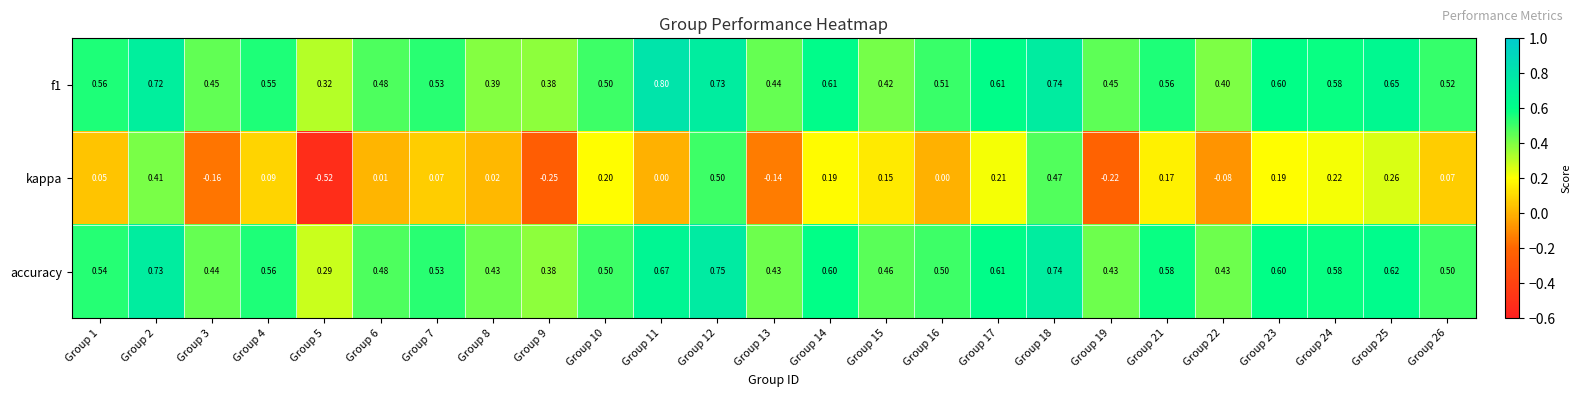

Is the value of accuracy at Group 9 greater than the value of f1 at Group 24?

No